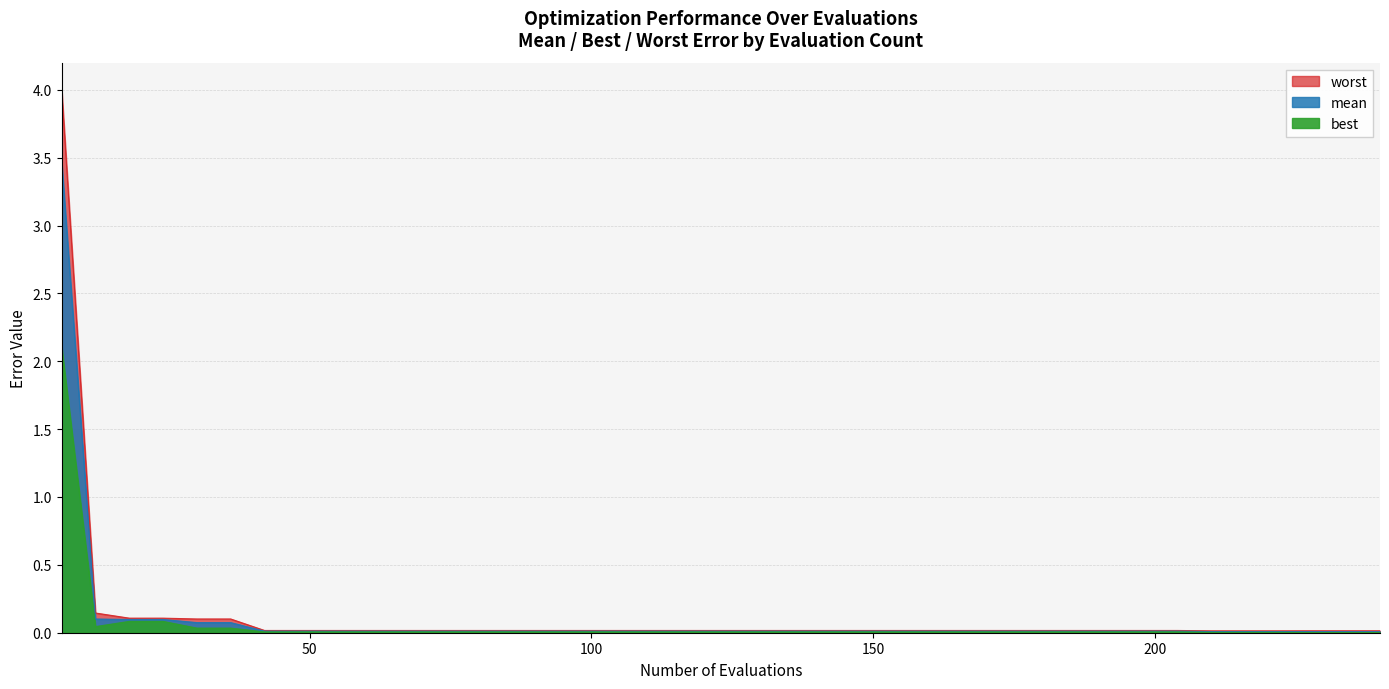

The value of best at 96 is 0.0. True or false?

False